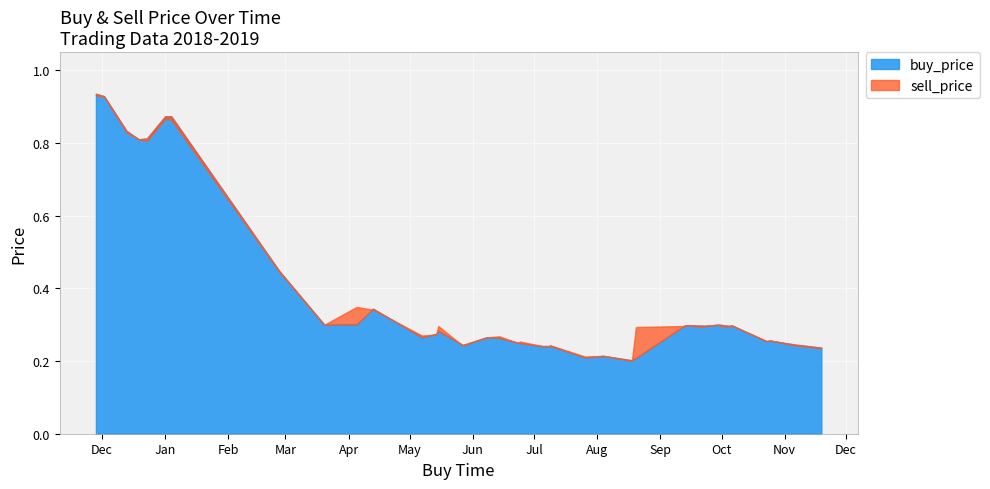

After their last crossing, which series has the higher values: buy_price or sell_price?

buy_price